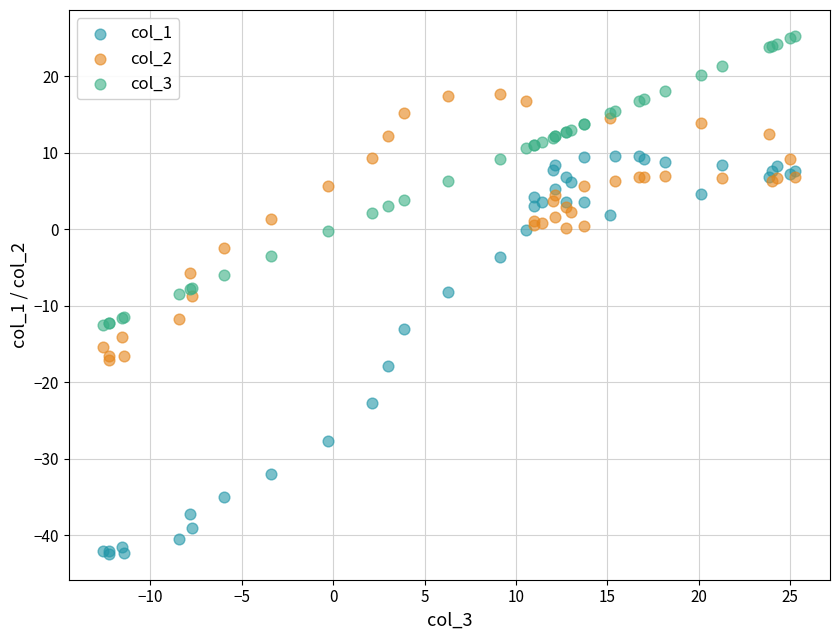

Which series contains the highest Y value?

col_3